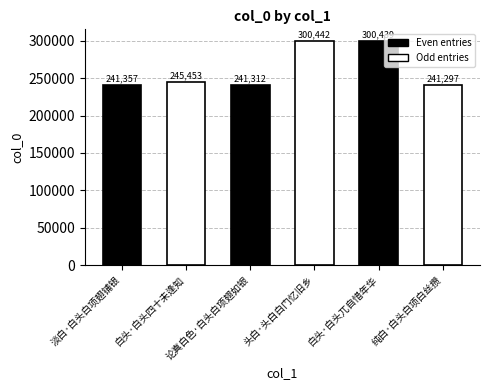

What is the label of the 6th bar from the left?

纯白·白头白项白丝攒